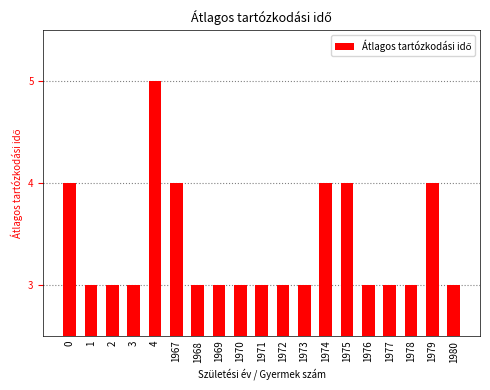

What is the sum of all values?

64